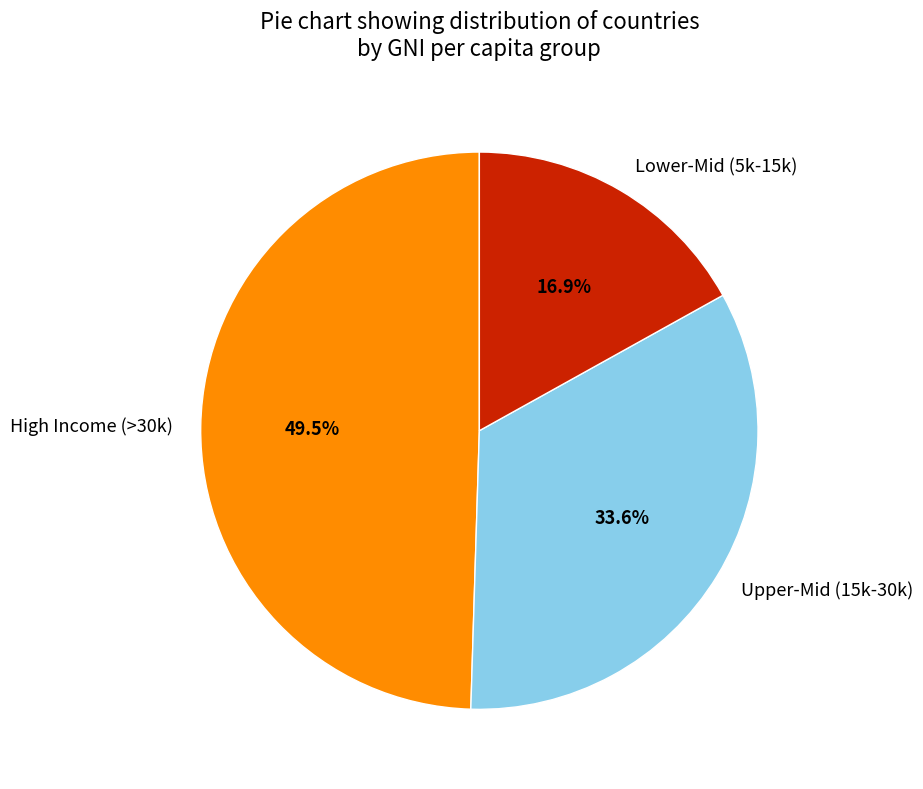

Rank the categories by value from highest to lowest.

High Income (>30k), Upper-Mid (15k-30k), Lower-Mid (5k-15k)